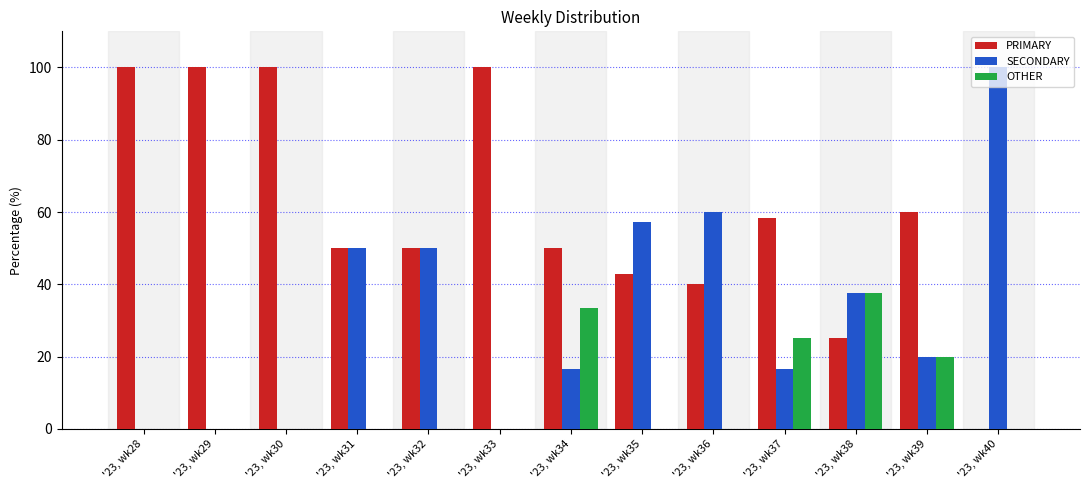

Is the value of SECONDARY at '23, wk40 greater than the value of OTHER at '23, wk38?

Yes